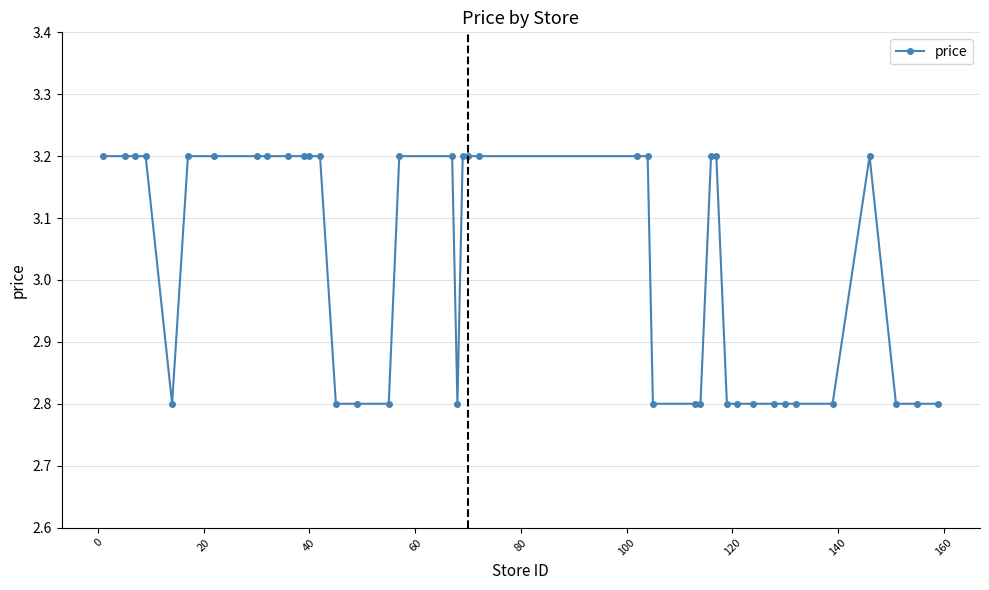

True or false: there are more than 0 points higher than both neighbors.

True